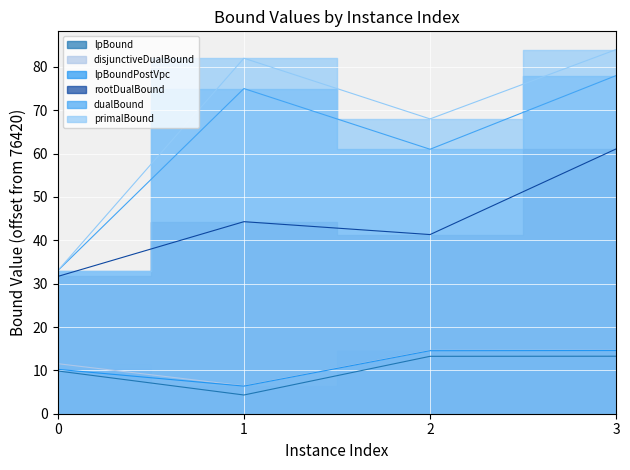

The value of lpBoundPostVpc at 3 is 19.5. True or false?

False